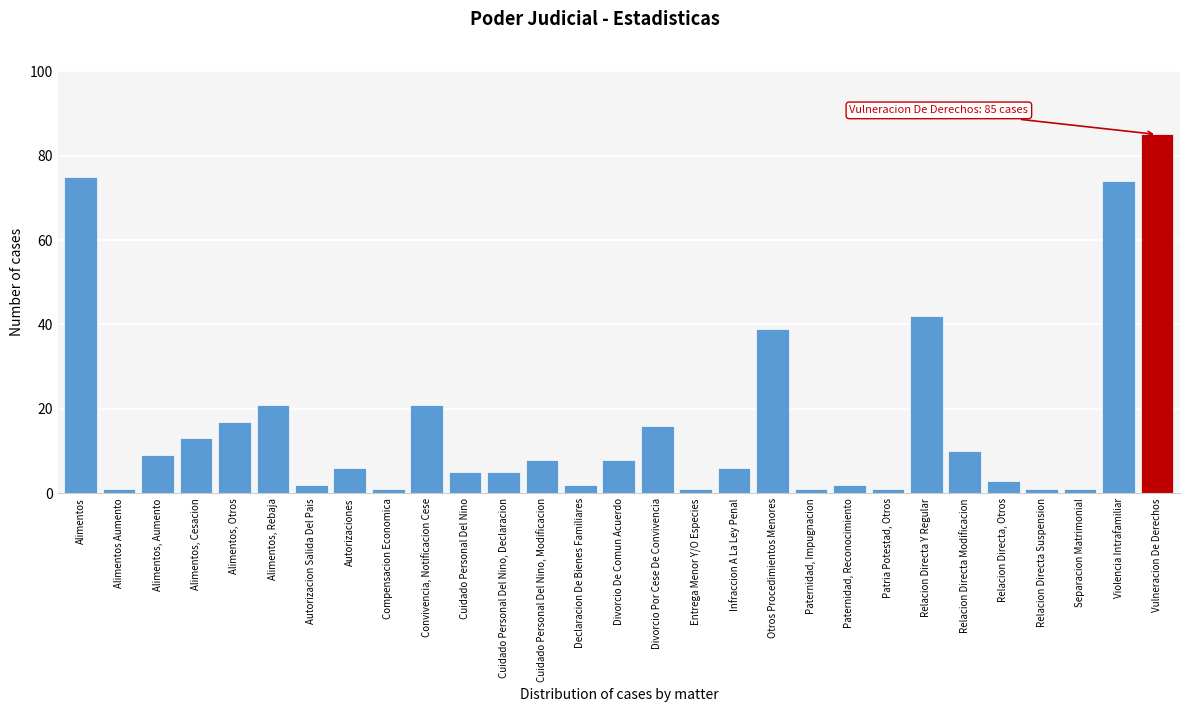

Reading left to right, list all the values displayed in this chart.

Alimentos=75	Alimentos Aumento=1	Alimentos, Aumento=9	Alimentos, Cesacion=13	Alimentos, Otros=17	Alimentos, Rebaja=21	Autorizacion Salida Del Pais=2	Autorizaciones=6	Compensacion Economica=1	Convivencia, Notificacion Cese=21	Cuidado Personal Del Nino=5	Cuidado Personal Del Nino, Declaracion=5	Cuidado Personal Del Nino, Modificacion=8	Declaracion De Bienes Familiares=2	Divorcio De Comun Acuerdo=8	Divorcio Por Cese De Convivencia=16	Entrega Menor Y/O Especies=1	Infraccion A La Ley Penal=6	Otros Procedimientos Menores=39	Paternidad, Impugnacion=1	Paternidad, Reconocimiento=2	Patria Potestad, Otros=1	Relacion Directa Y Regular=42	Relacion Directa Modificacion=10	Relacion Directa, Otros=3	Relacion Directa Suspension=1	Separacion Matrimonial=1	Violencia Intrafamiliar=74	Vulneracion De Derechos=85